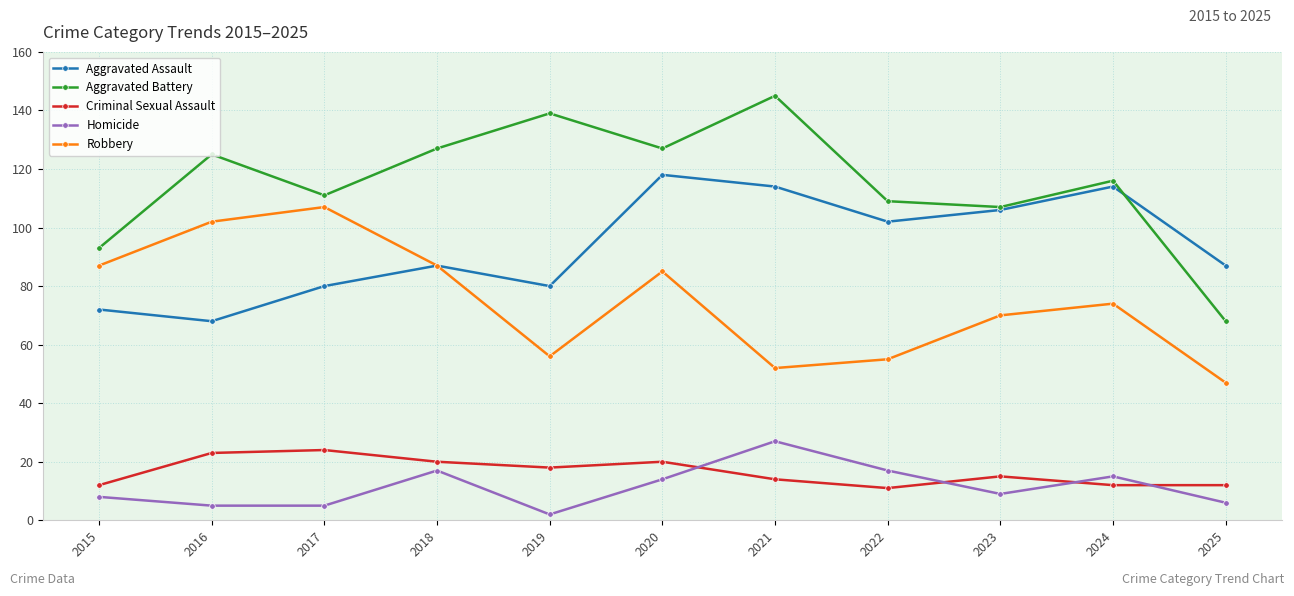

Which series has the largest range (max minus min)?

Aggravated Battery